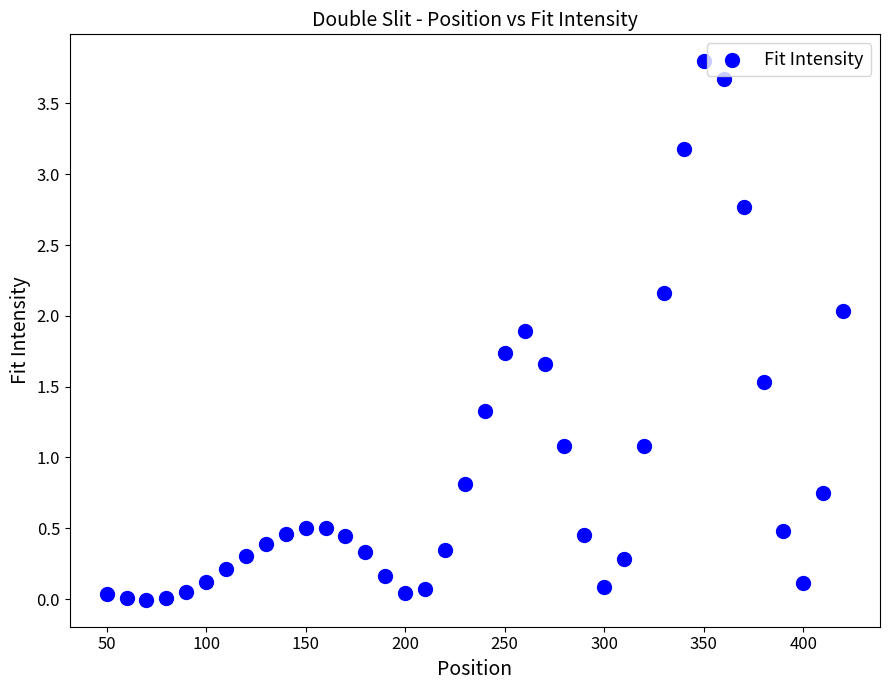

What is the range of Y values (max minus min)?

3.8